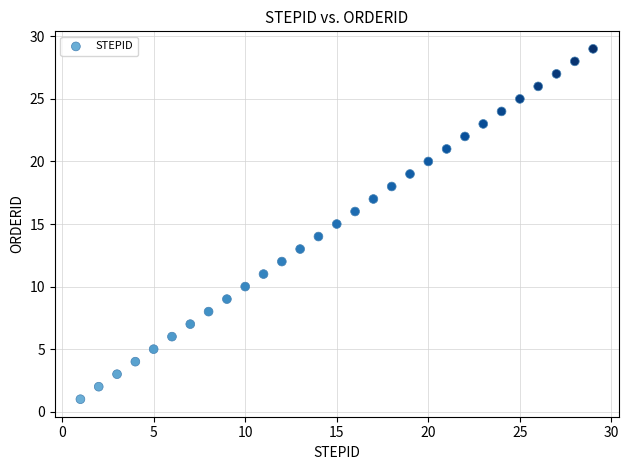

What is the range of X values (max minus min)?

28